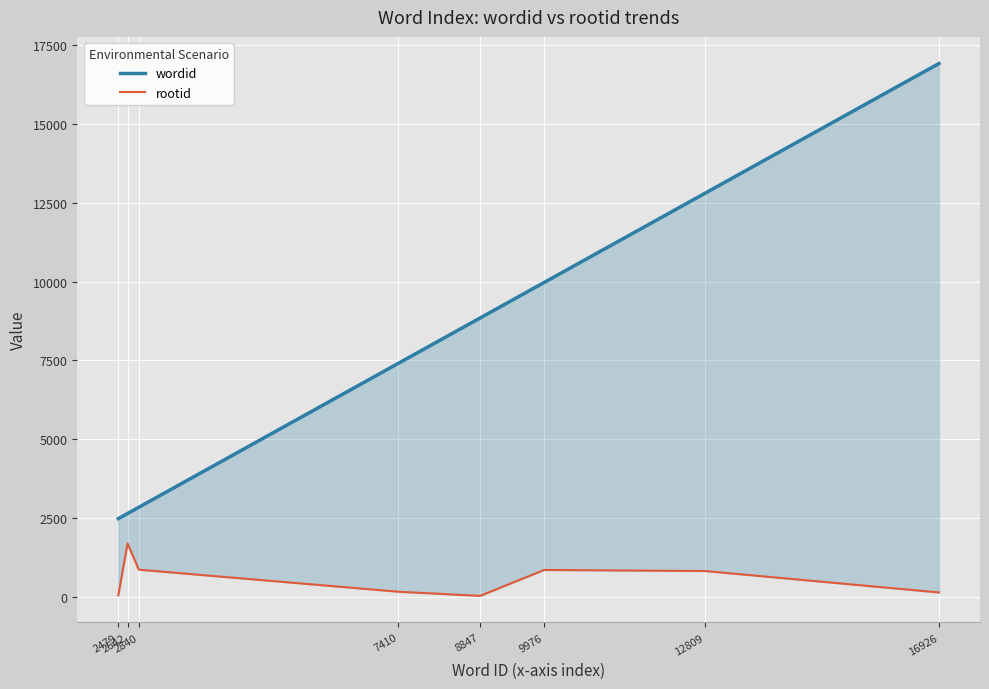

Is it true that rootid equals 1691 at 2642?

True